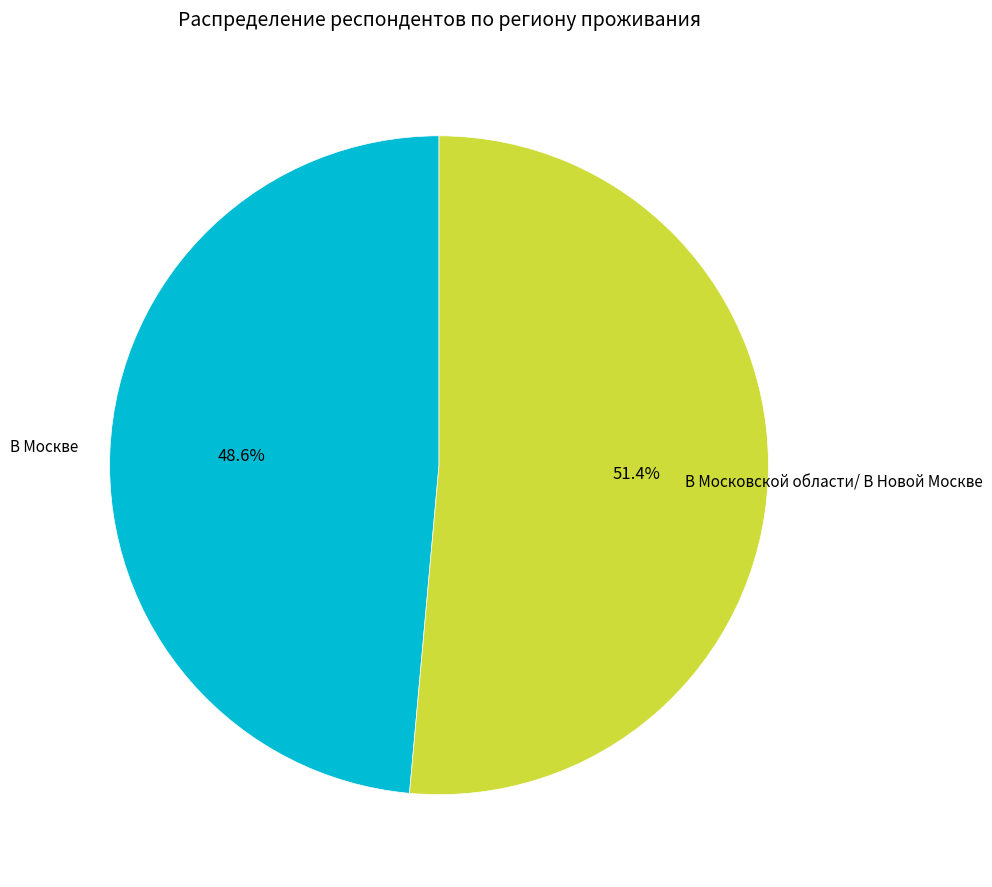

To the nearest percent, what is the difference between the В Москве and В Московской области/ В Новой Москве slice percentages?

3%